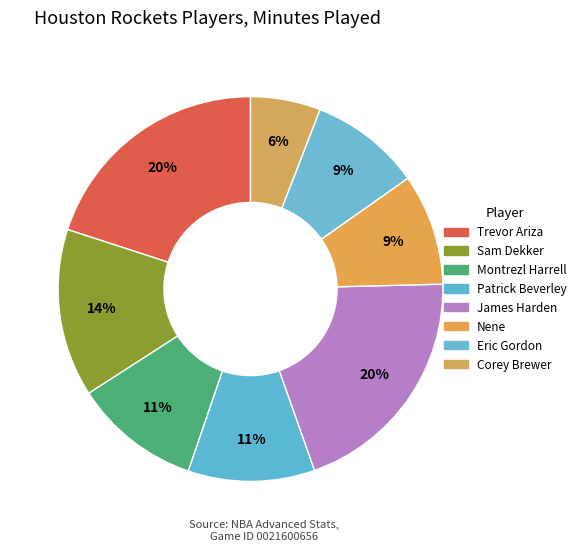

What is the largest slice in the pie chart?

Trevor Ariza